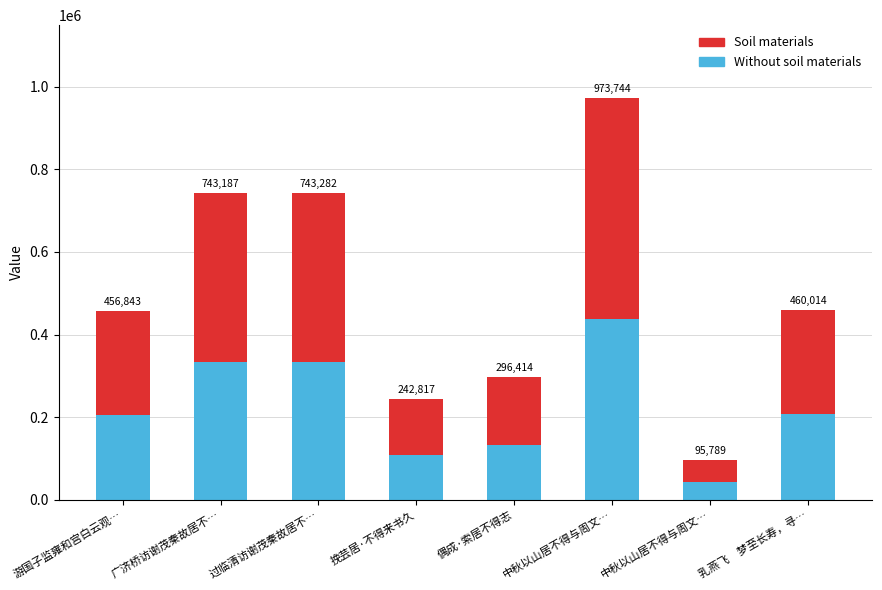

At which category is the sum across all series the highest?

中秋以山居不得与周文…